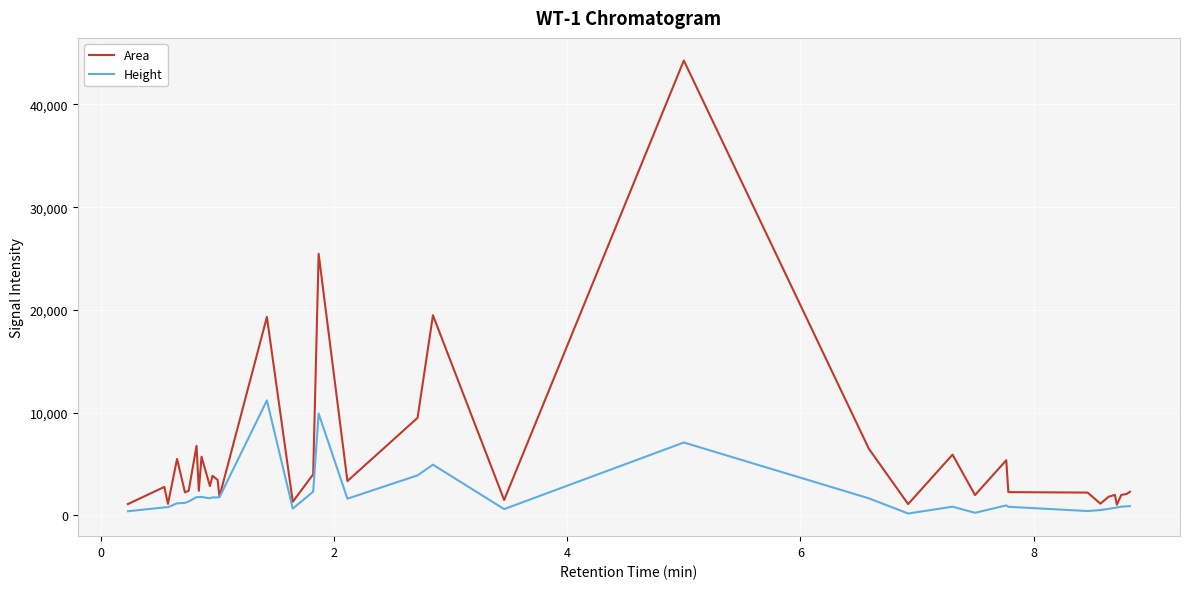

Which series has the widest spread of values?

Area